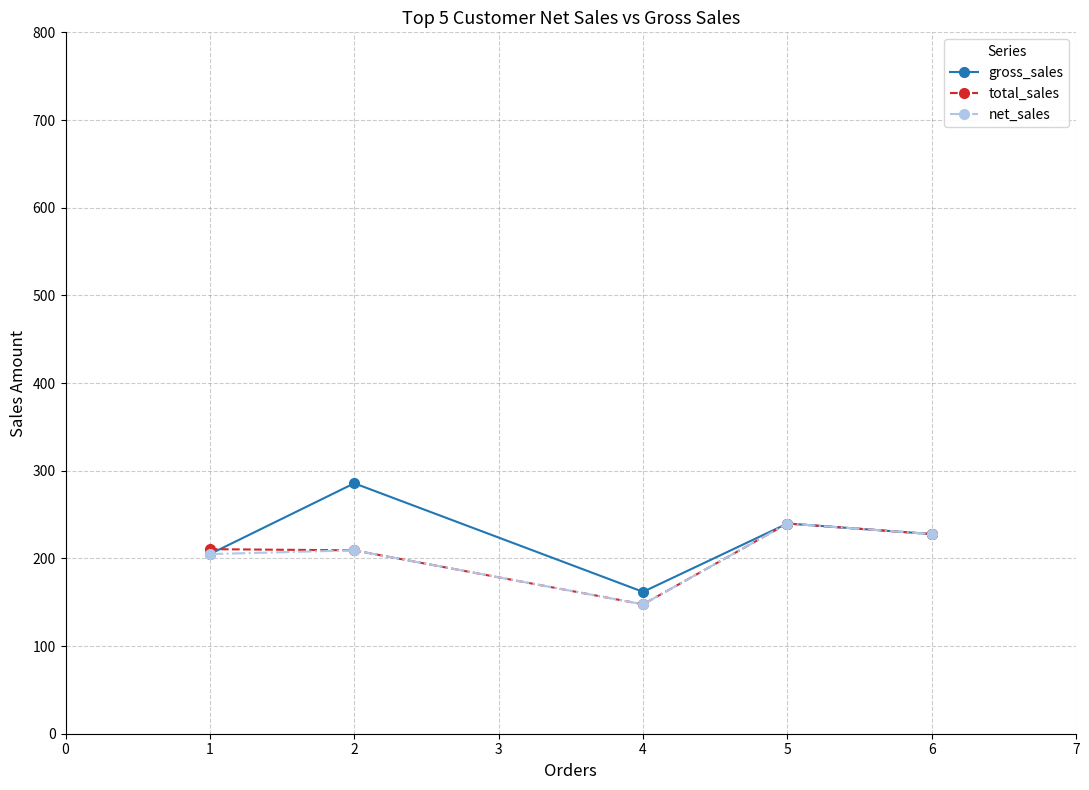

True or false: total_sales has more than 0 points higher than both neighbors.

True